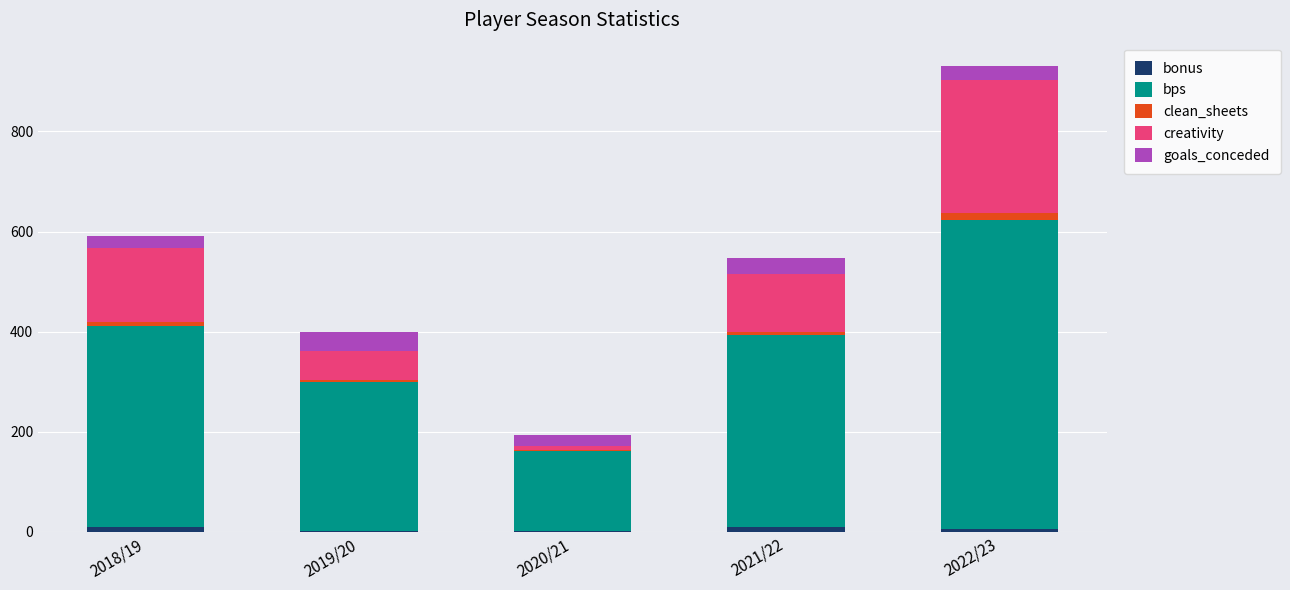

Is it true that bonus equals 2.0 at 2019/20?

True